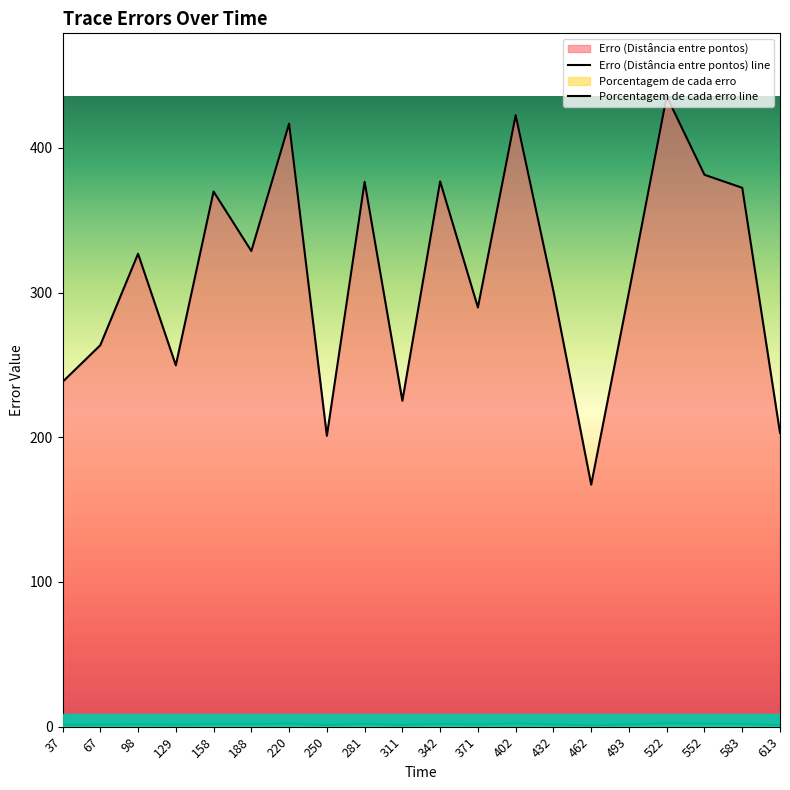

True or false: Porcentagem de cada erro and Erro (Distância entre pontos) cross at least once.

False